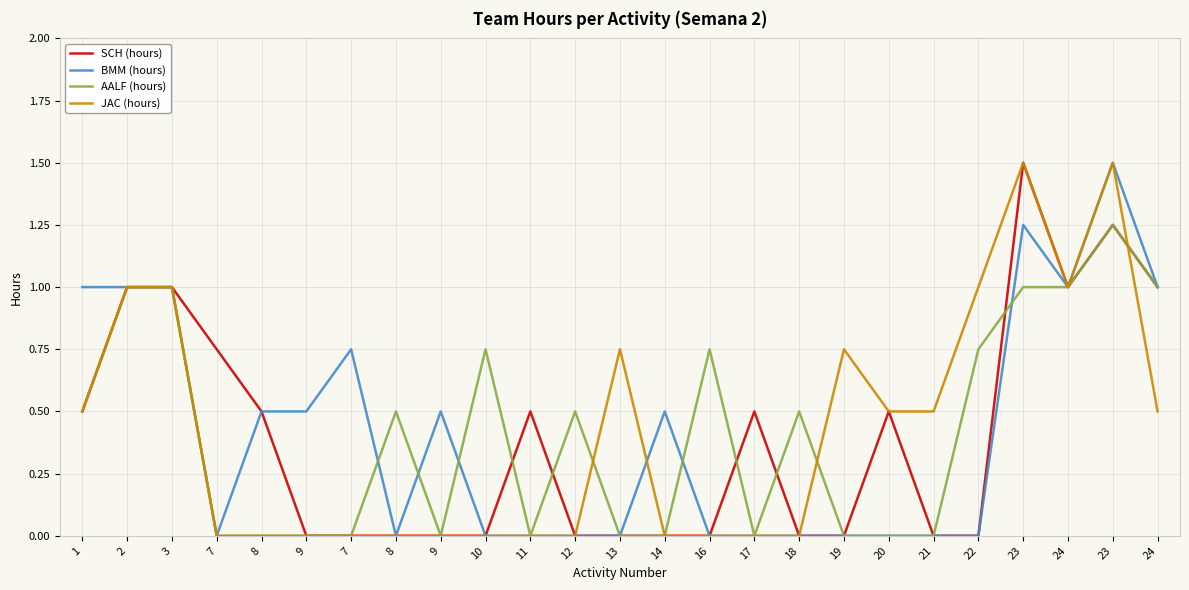

Where is the first local maximum for JAC (hours)?

13